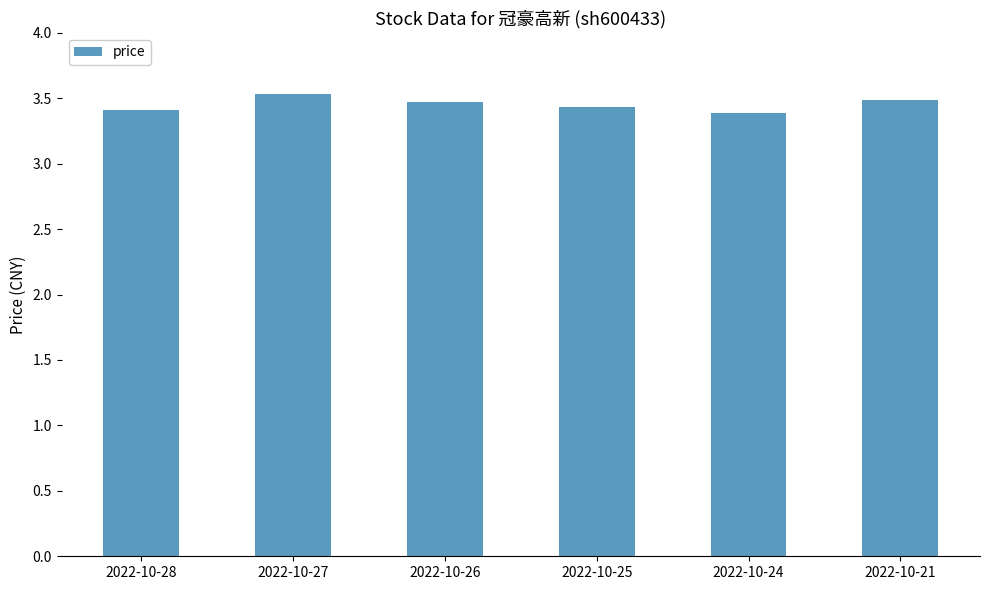

Is it true that the value at 2022-10-26 is 3.5?

True